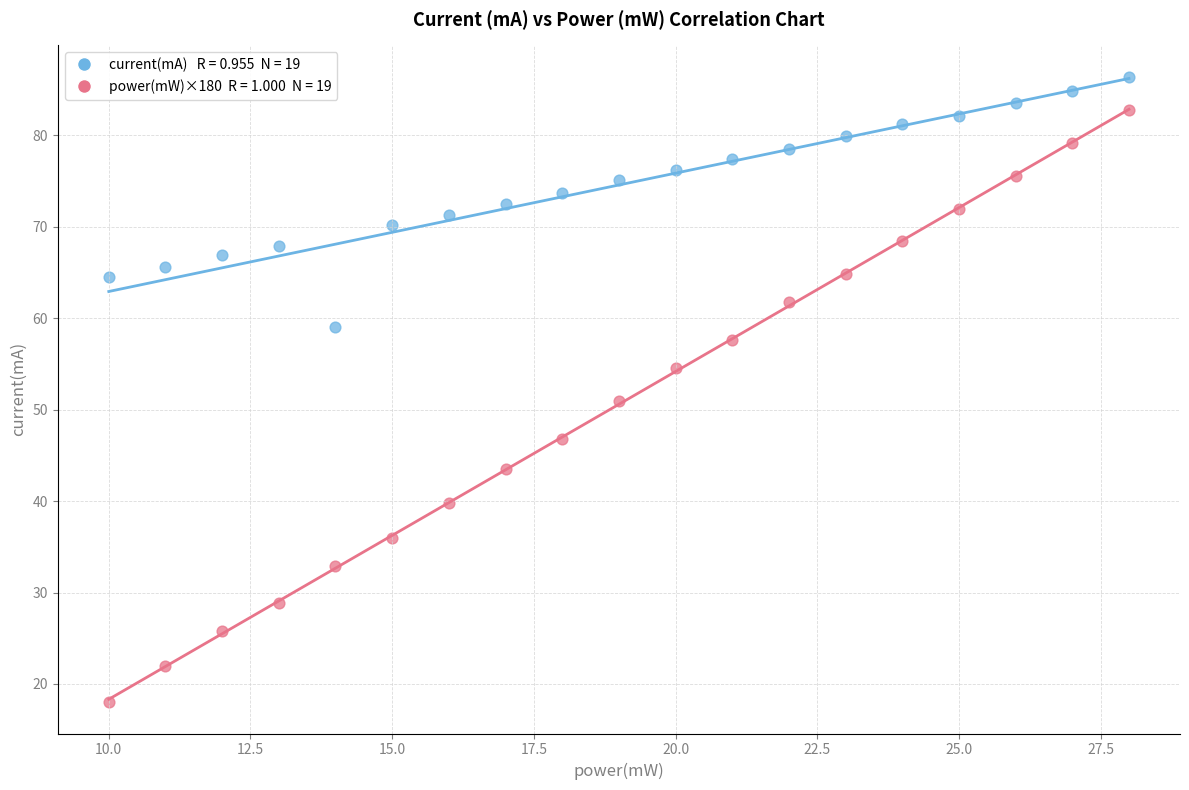

Across all data points, what is the range of X values (max minus min)?

18.0